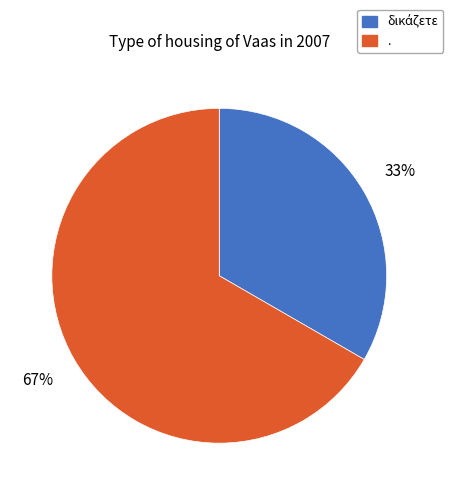

What percentage is the . slice, to the nearest percent?

67%